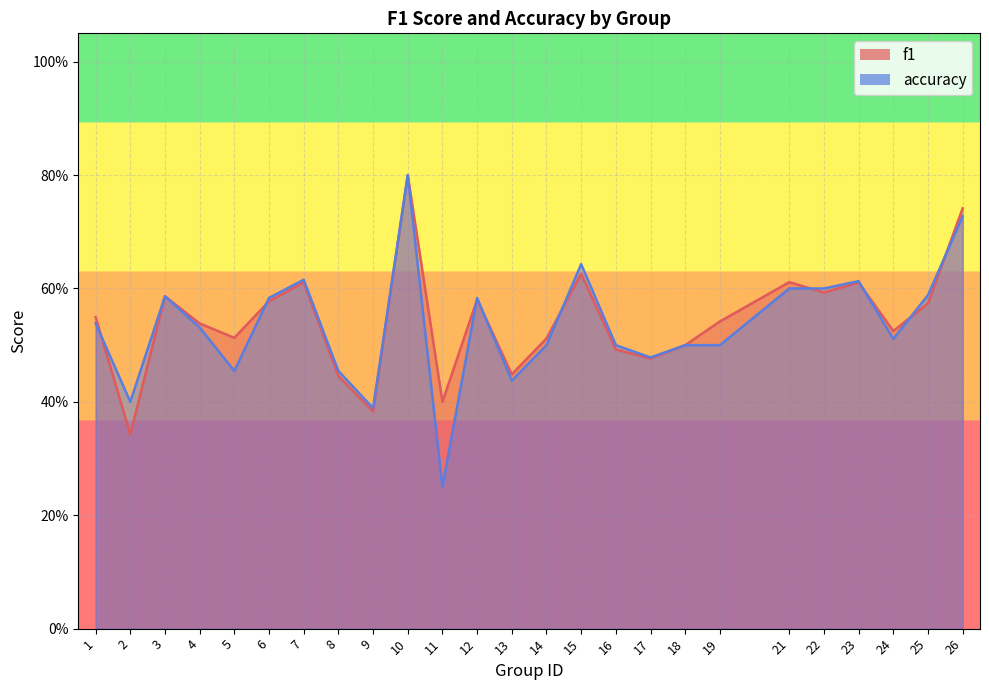

Between which two adjacent categories do accuracy and f1 first intersect?

1 and 2